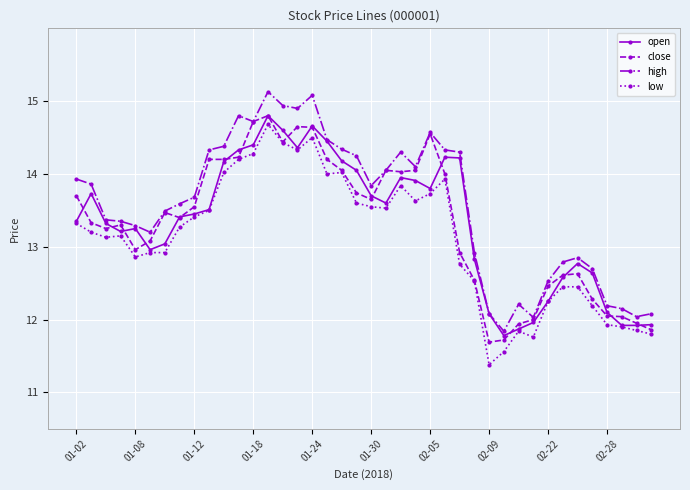

What is the greatest value displayed?

15.1